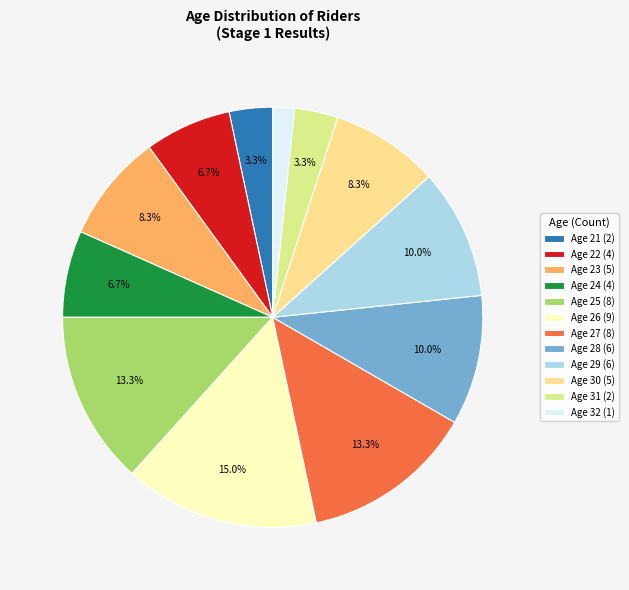

Between Age 28 (6) and Age 23 (5), which is larger?

Age 28 (6)